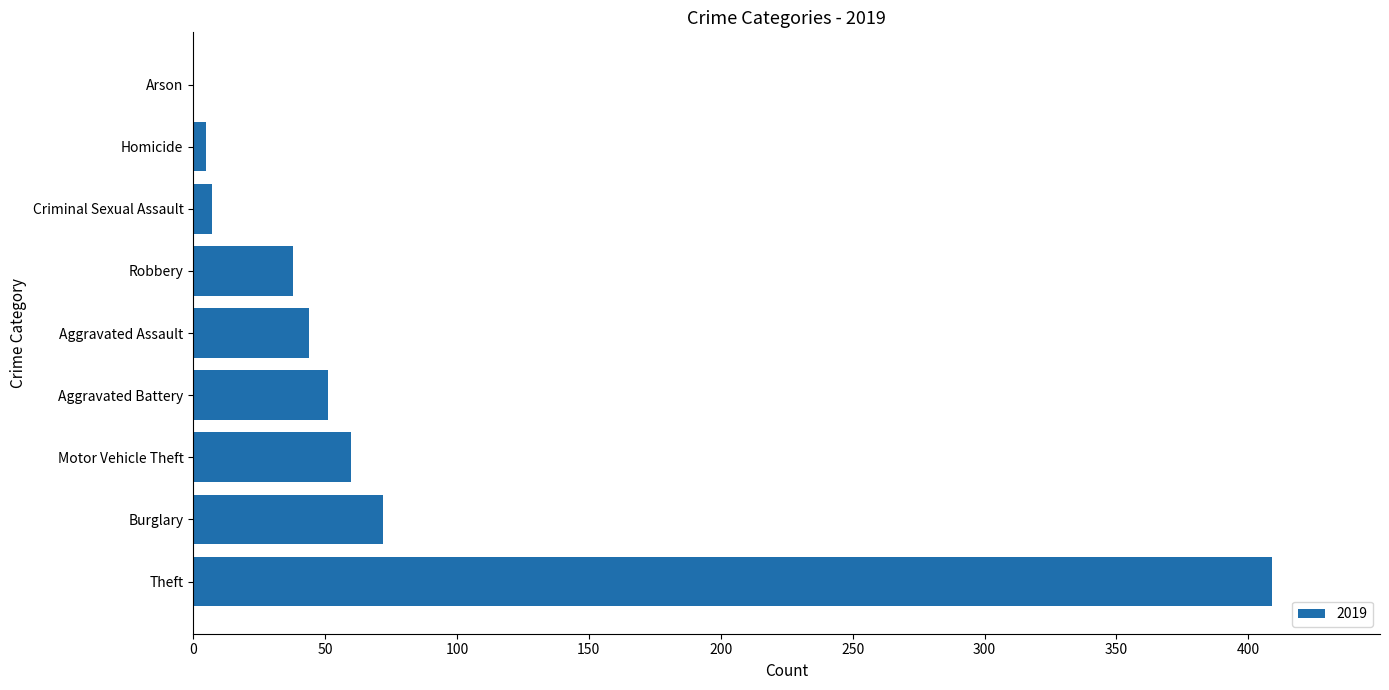

Reading bottom to top, what are all the values shown in this chart?

Theft=409	Burglary=72	Motor Vehicle Theft=60	Aggravated Battery=51	Aggravated Assault=44	Robbery=38	Criminal Sexual Assault=7	Homicide=5	Arson=0